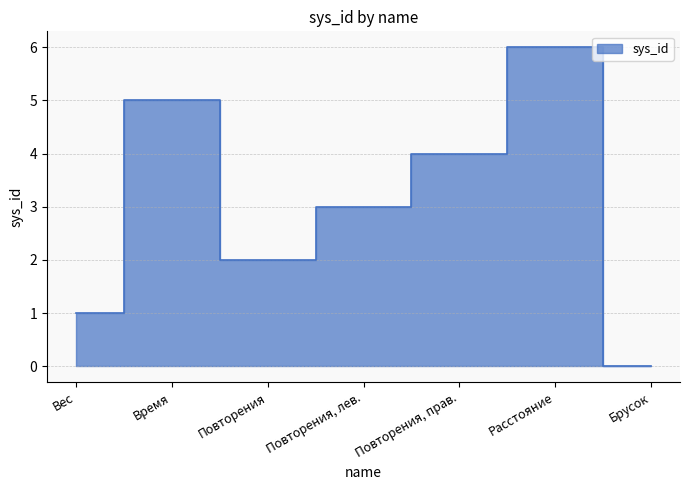

Which category has the highest value across all series?

Расстояние